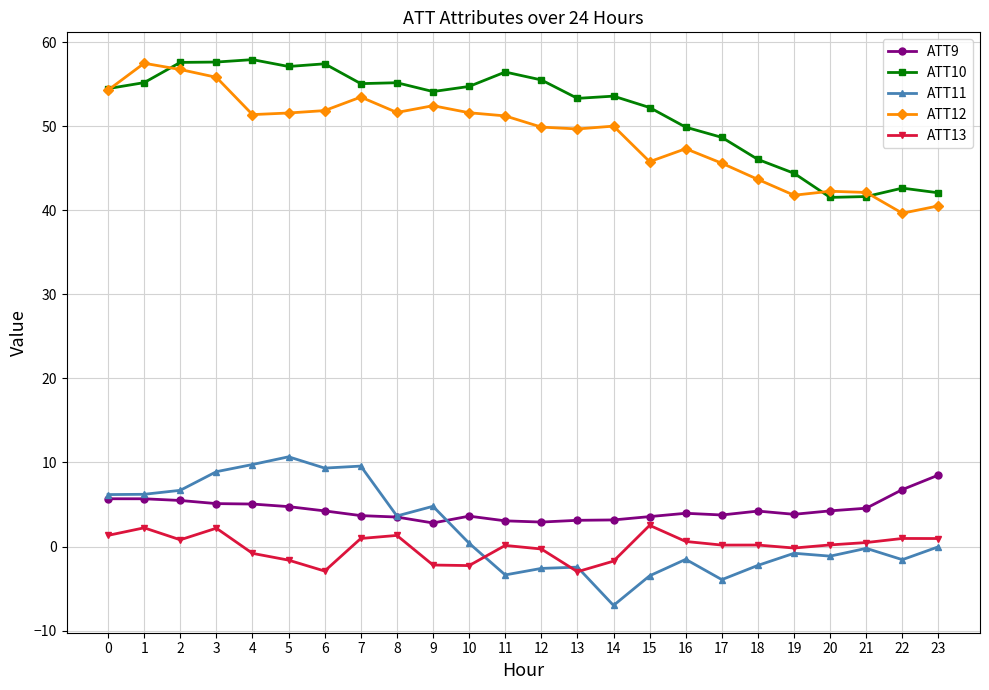

How many data points in ATT12 are less than 51?

12